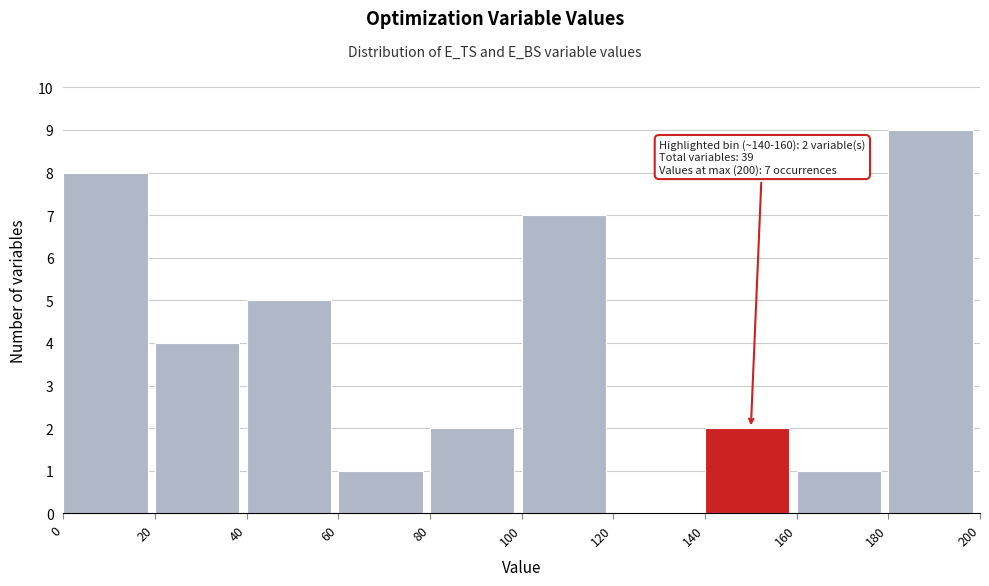

Which range on the x-axis has the tallest bar?

180 to 200